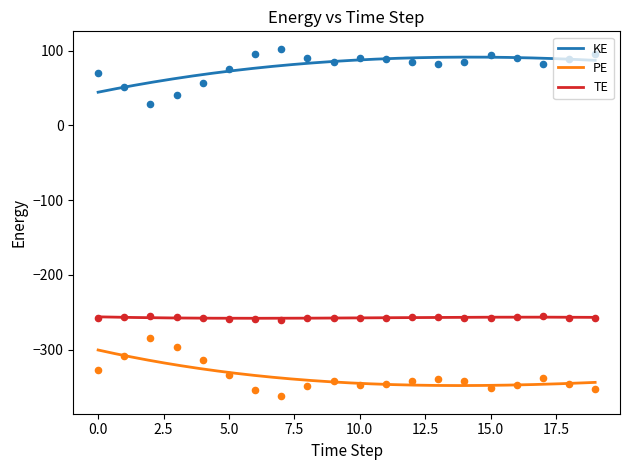

What are all the series names shown in the legend?

KE, PE, TE